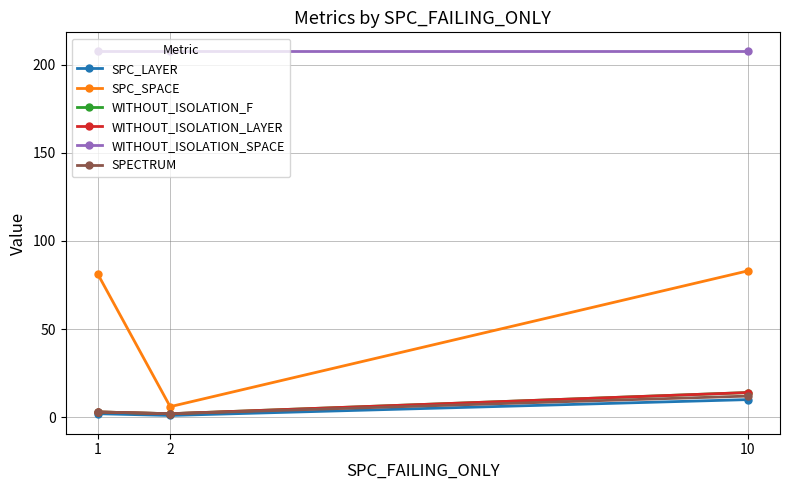

Is this an area chart (filled region under the line)?

No